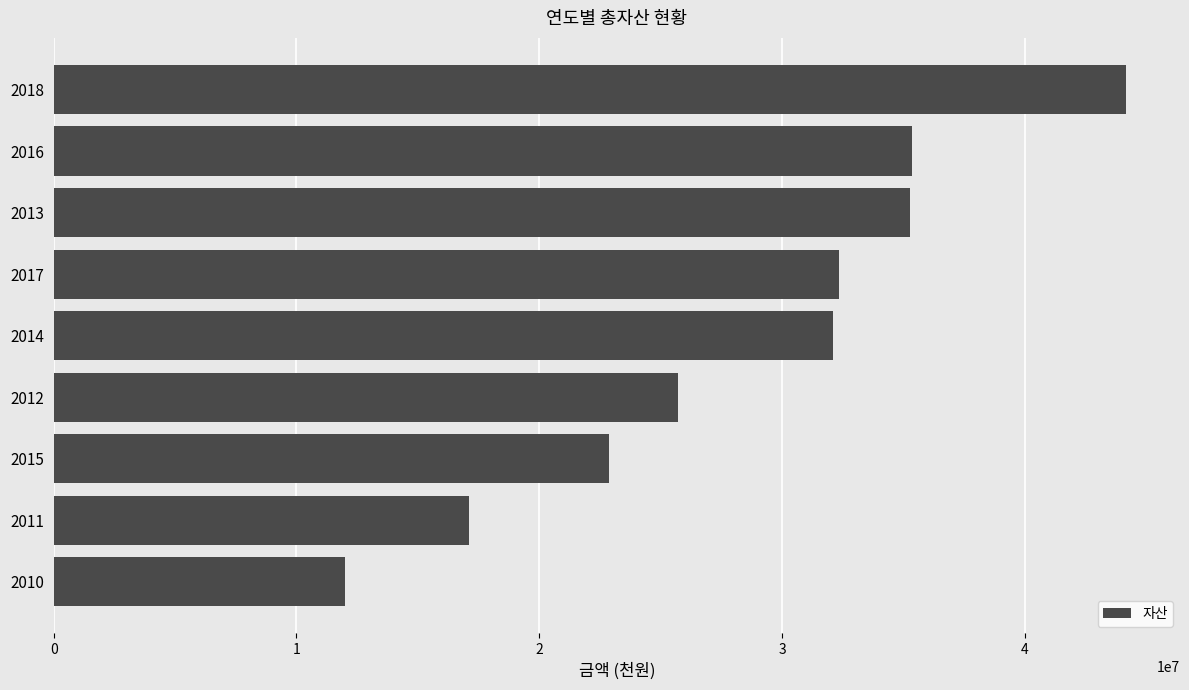

What is the minimum value shown in the chart?

11998027